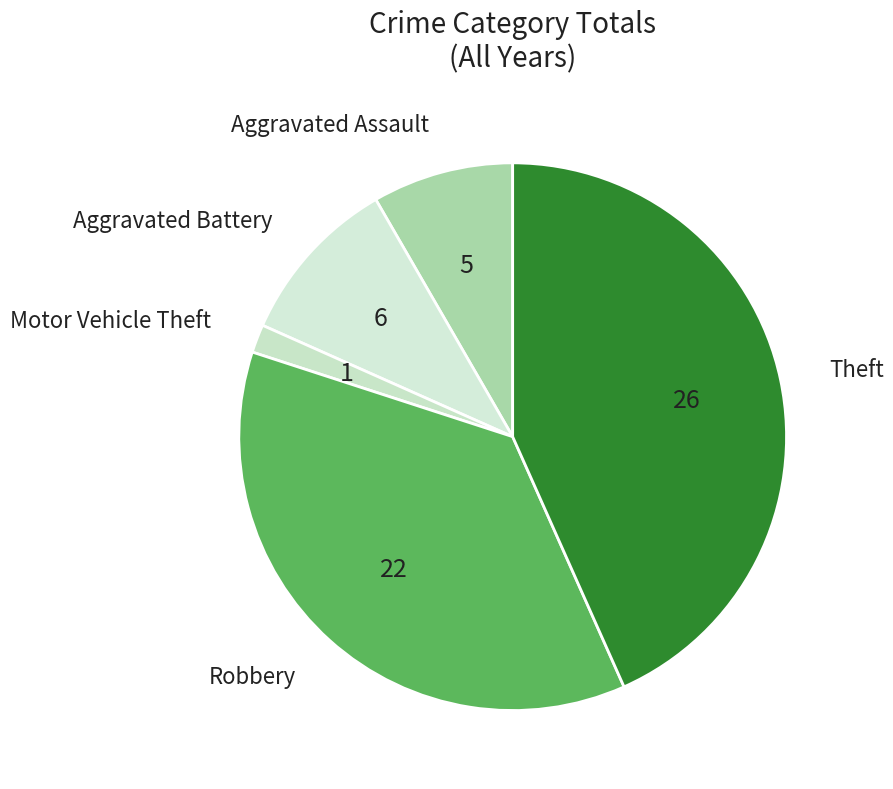

How many slices are in this pie chart?

5